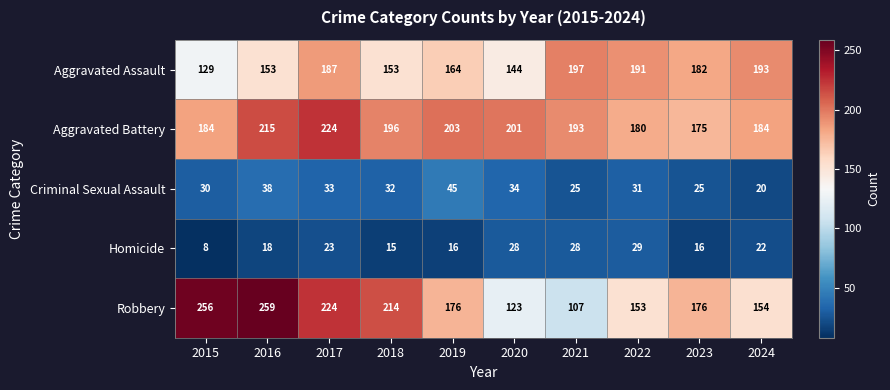

At which category is the sum across all series the highest?

2017